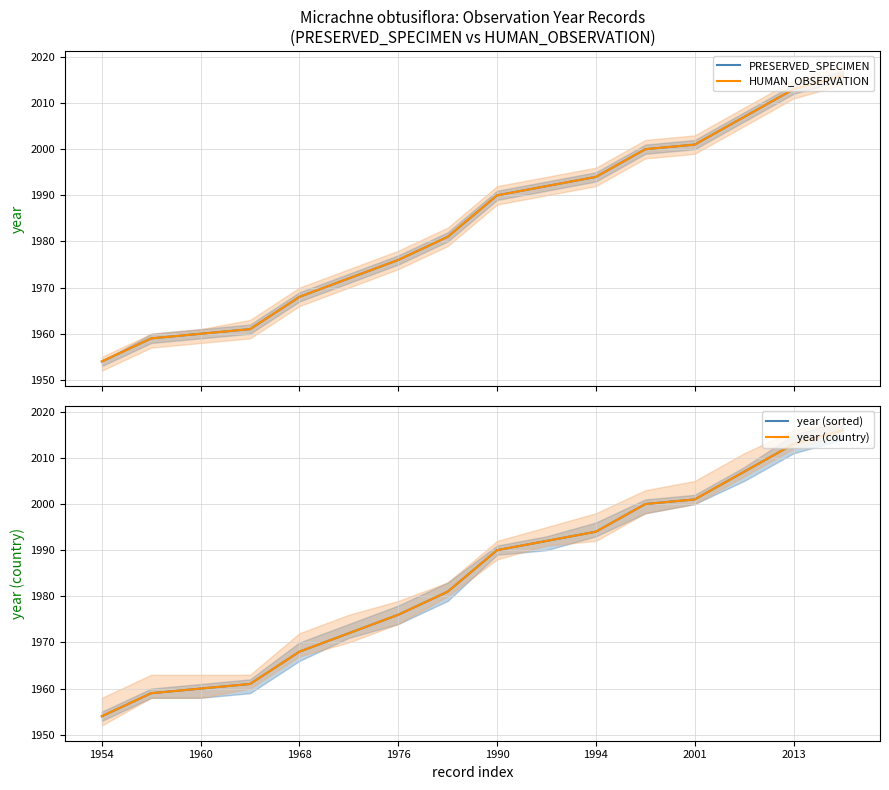

Which label corresponds to the smallest value in the chart?

1954